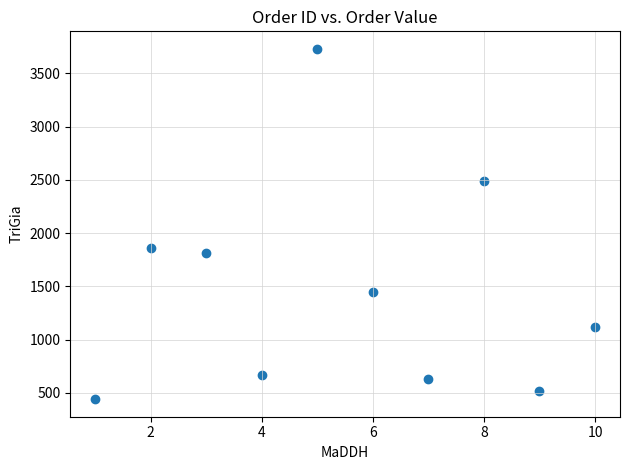

What is the average X value?

5.5